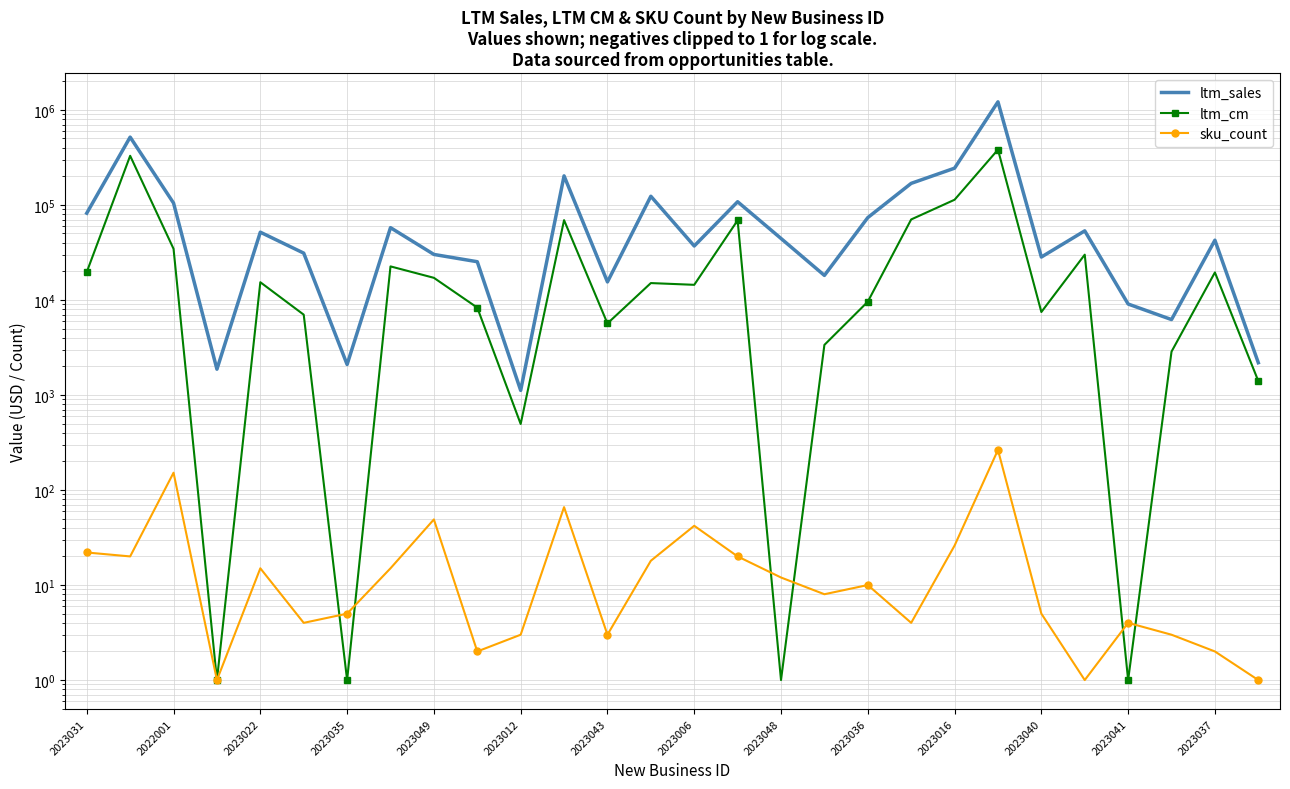

What is the value of the ltm_sales point at the 18th from the left?

18106.3